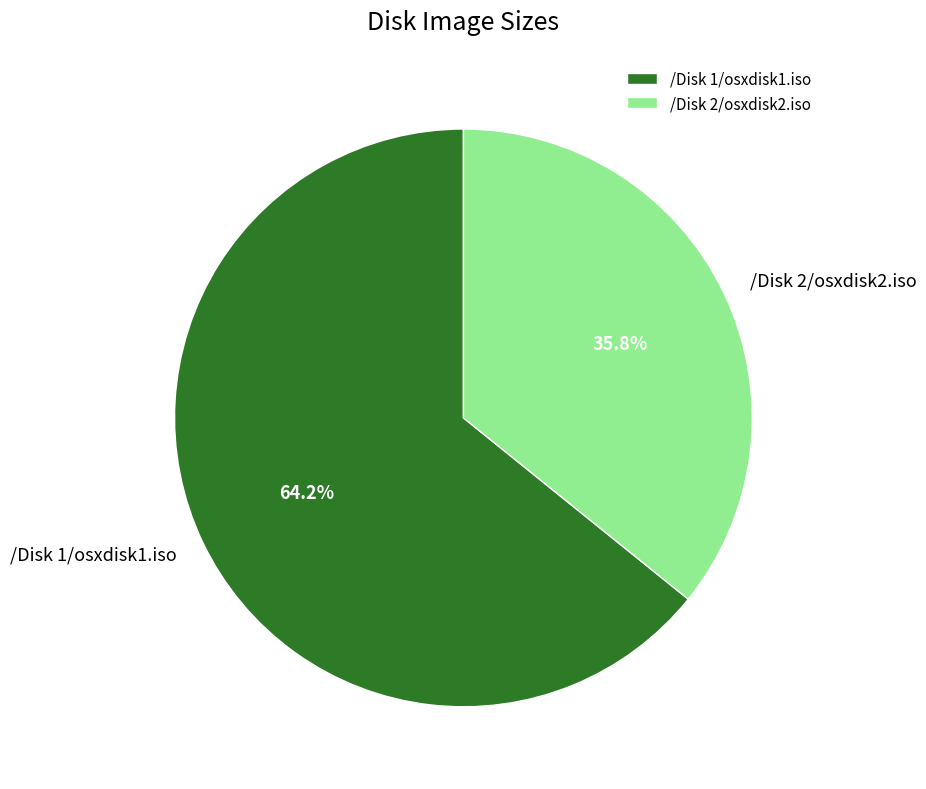

True or false: /Disk 2/osxdisk2.iso accounts for 36% of the total.

True